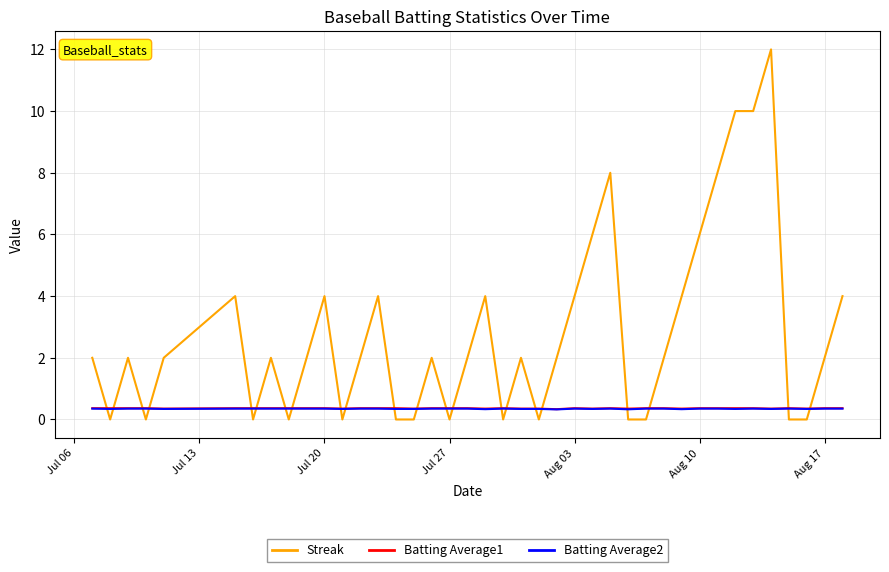

Which series has the largest total across all categories?

Streak